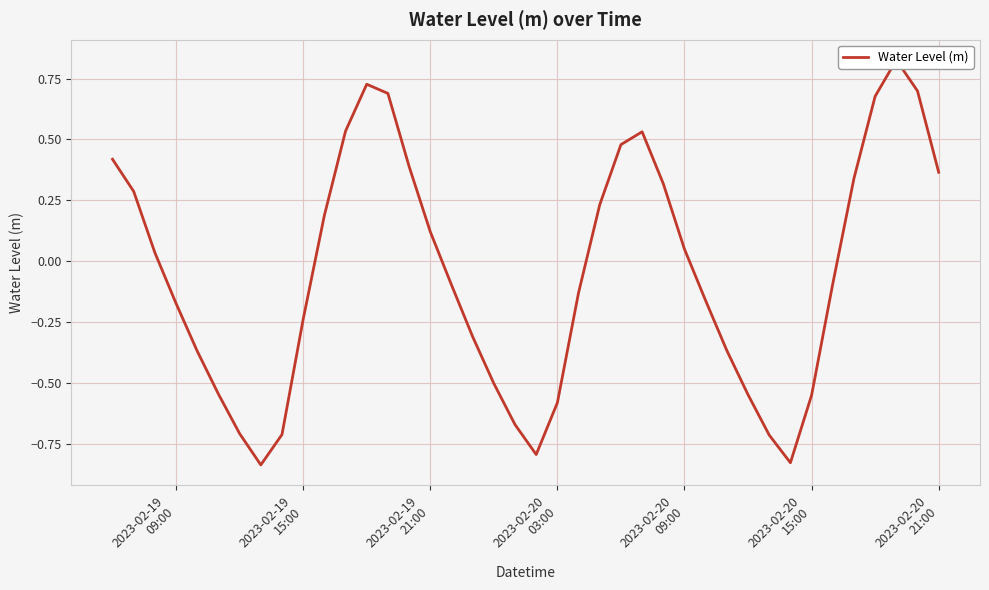

How many values are below zero?

21